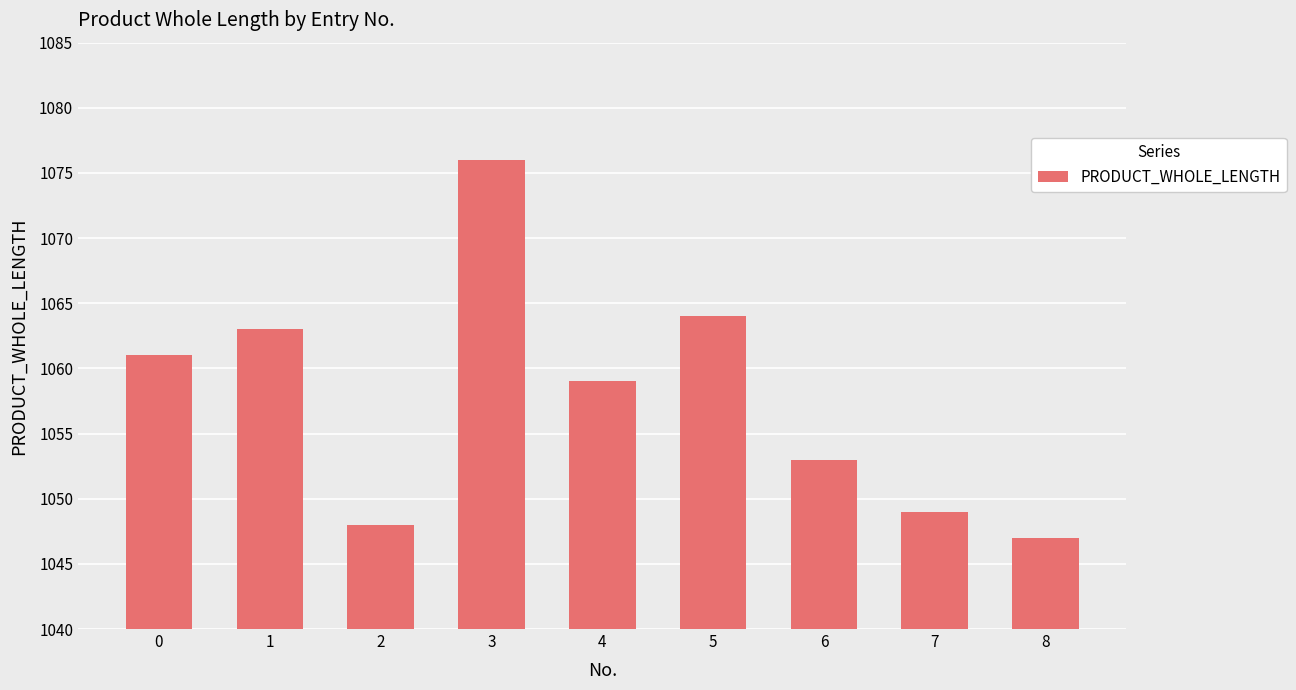

Does the chart contain any negative values?

No